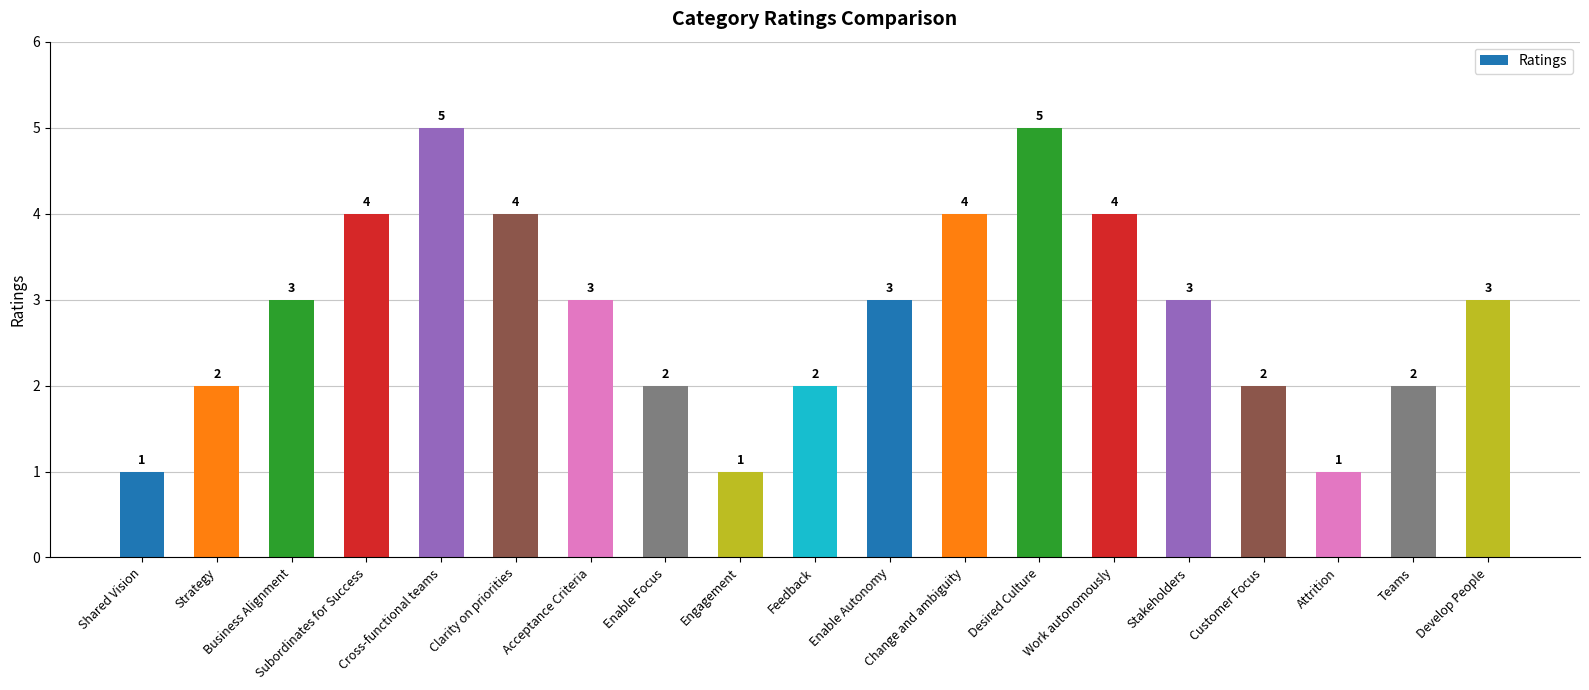

The value at Subordinates for Success is 7. True or false?

False